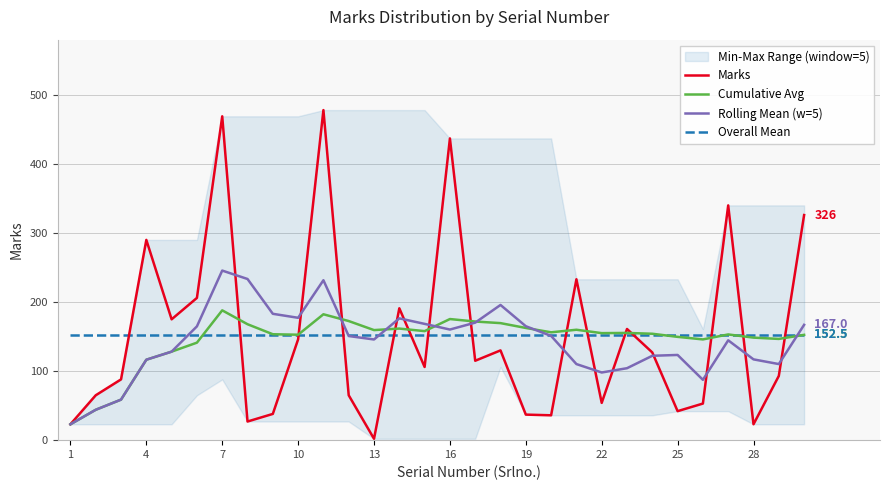

The Overall Mean series shows 152.5 at 28. True or false?

True